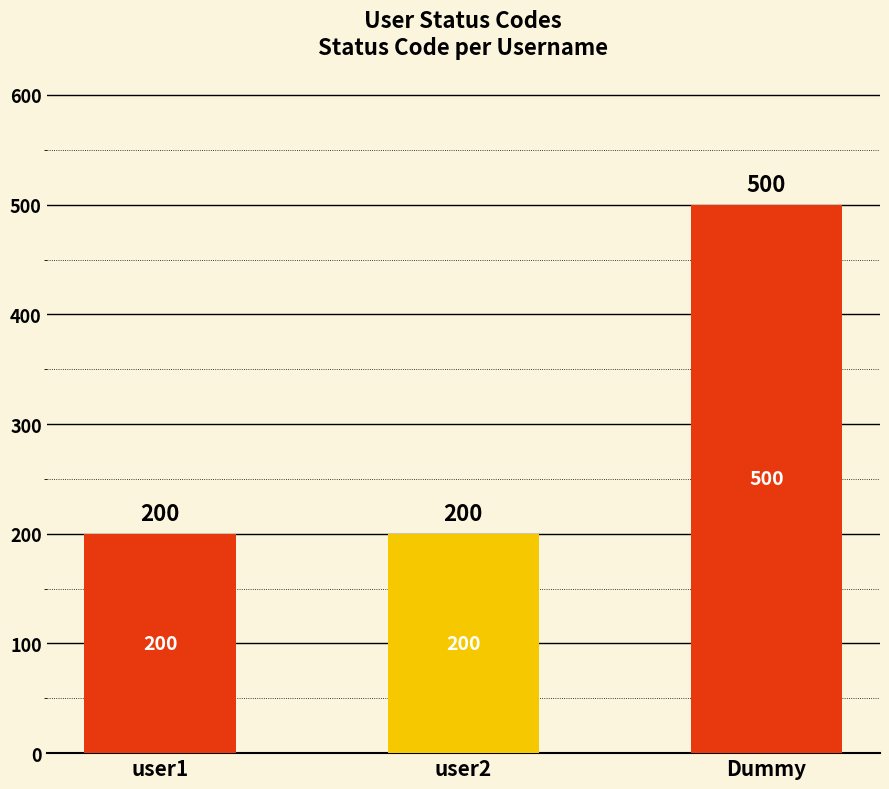

Reading right to left, extract all data points from this chart.

Dummy=500	user2=200	user1=200